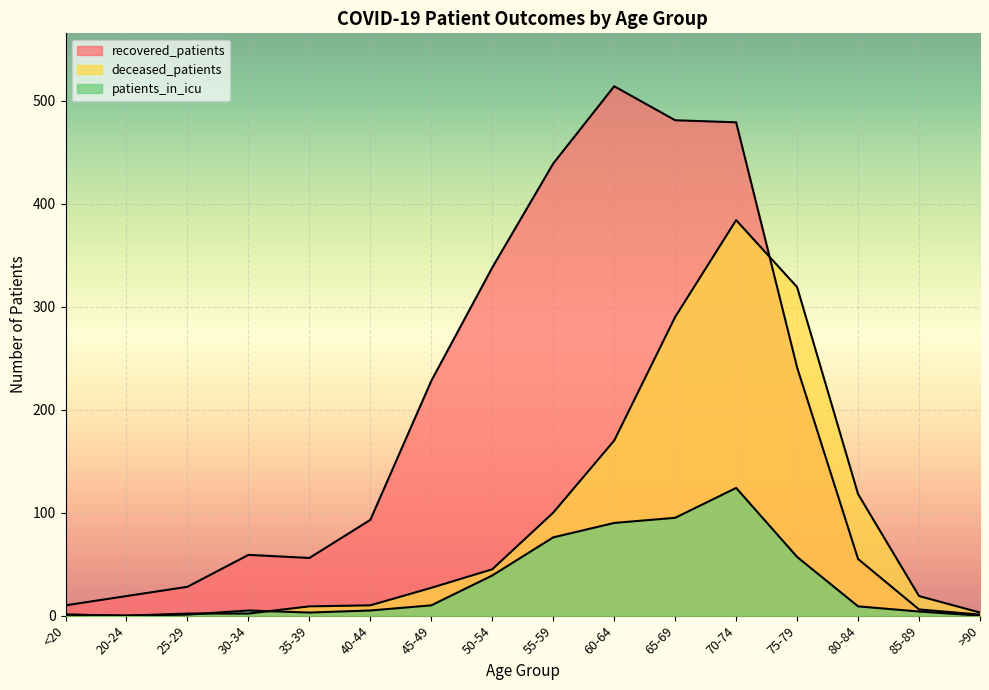

True or false: recovered_patients and patients_in_icu cross at least once.

False